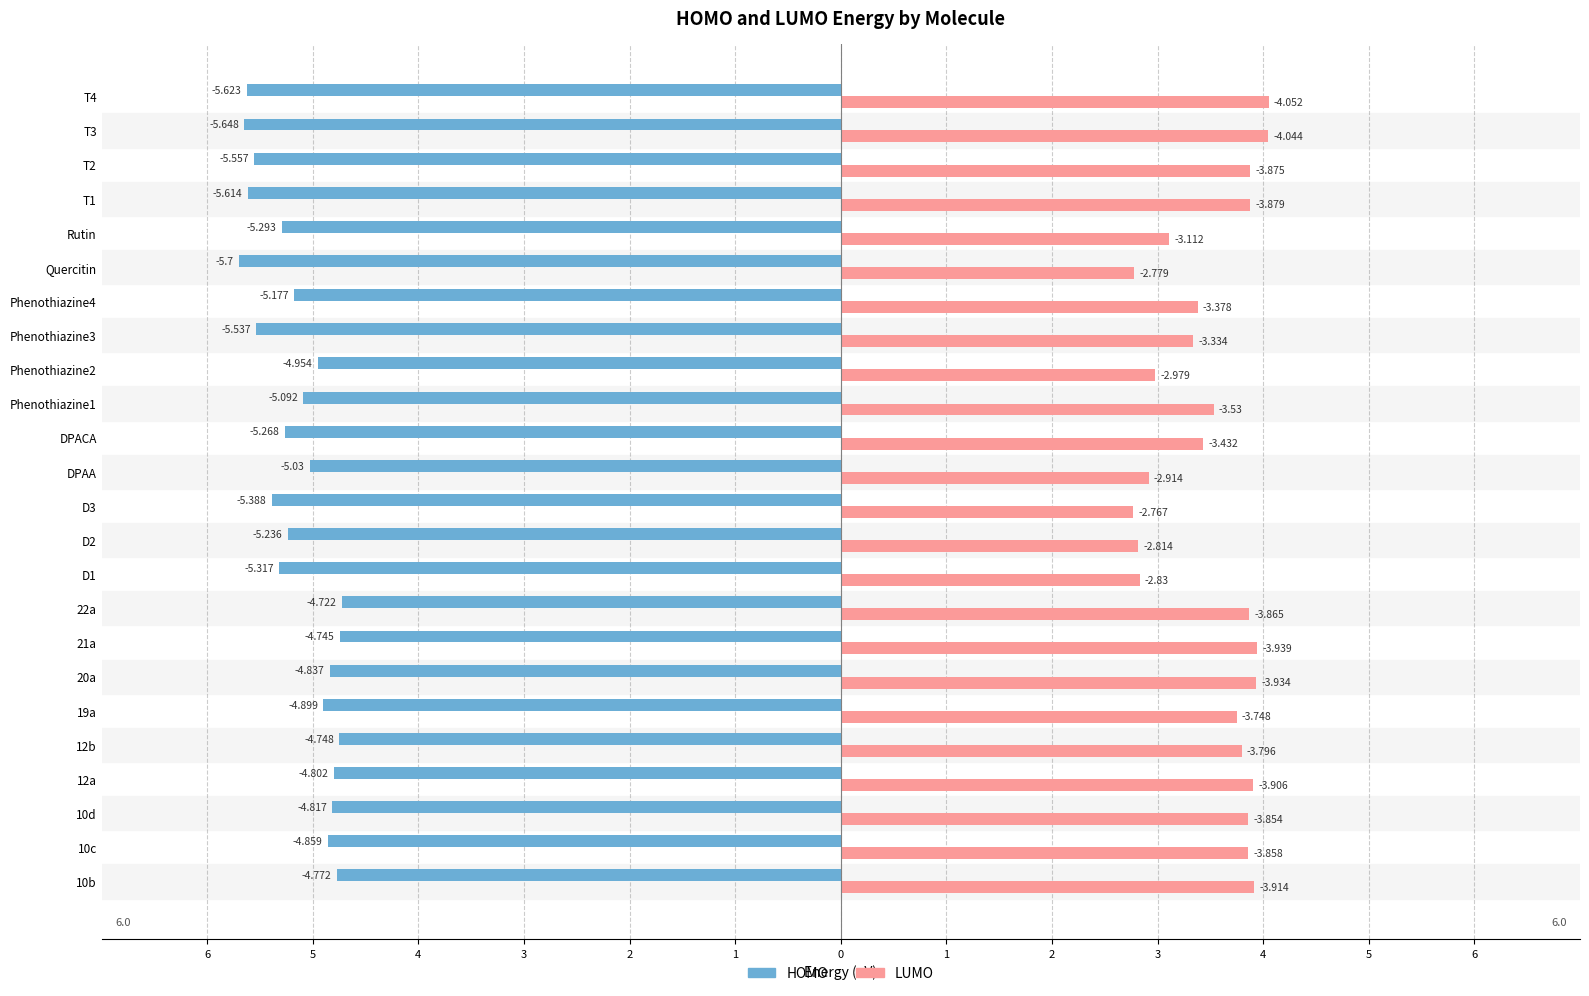

What is the maximum value for LUMO?

4.1